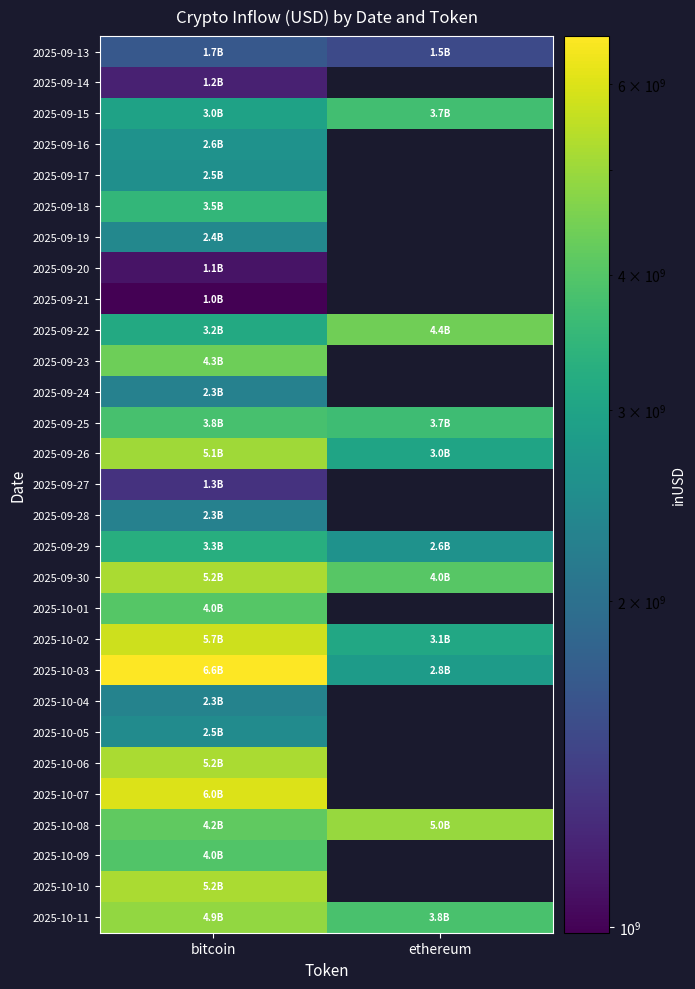

List the series in order of their peak value, highest first.

2025-10-03, 2025-10-07, 2025-10-02, 2025-10-10, 2025-09-30, 2025-10-06, 2025-09-26, 2025-10-08, 2025-10-11, 2025-09-22, 2025-09-23, 2025-10-01, 2025-10-09, 2025-09-25, 2025-09-15, 2025-09-18, 2025-09-29, 2025-09-16, 2025-09-17, 2025-10-05, 2025-09-19, 2025-10-04, 2025-09-24, 2025-09-28, 2025-09-13, 2025-09-27, 2025-09-14, 2025-09-20, 2025-09-21